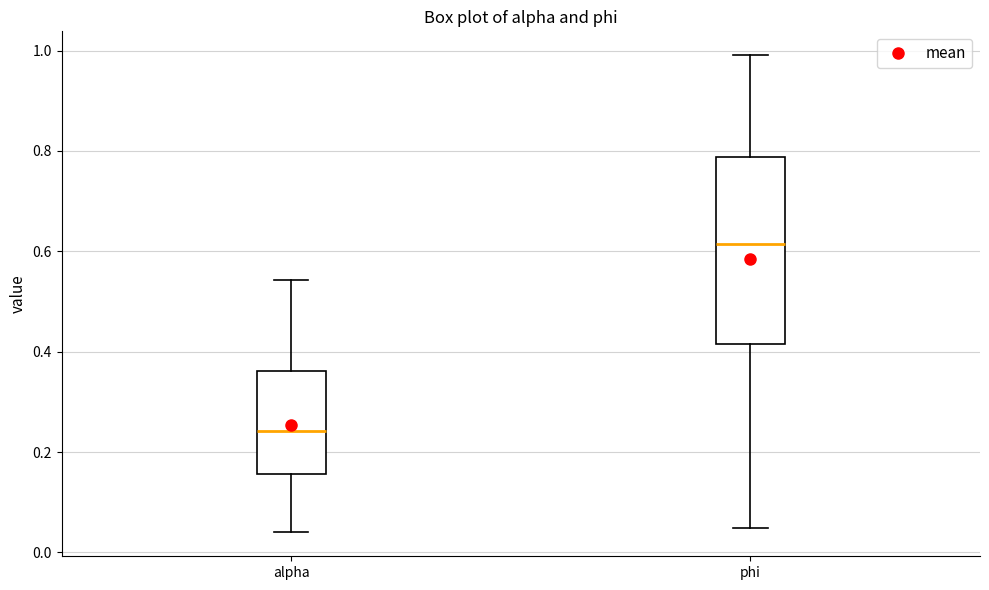

Reading left to right, transcribe this box plot: for each box, give where its median line is, the range the box spans, and where its two whiskers end, as read against the y-axis. The values are not printed on the chart, so give them approximately, as read against the axis.

alpha: median 0.24, box 0.16 to 0.36, whiskers 0.04 to 0.54
phi: median 0.62, box 0.42 to 0.78, whiskers 0.04 to 1.00